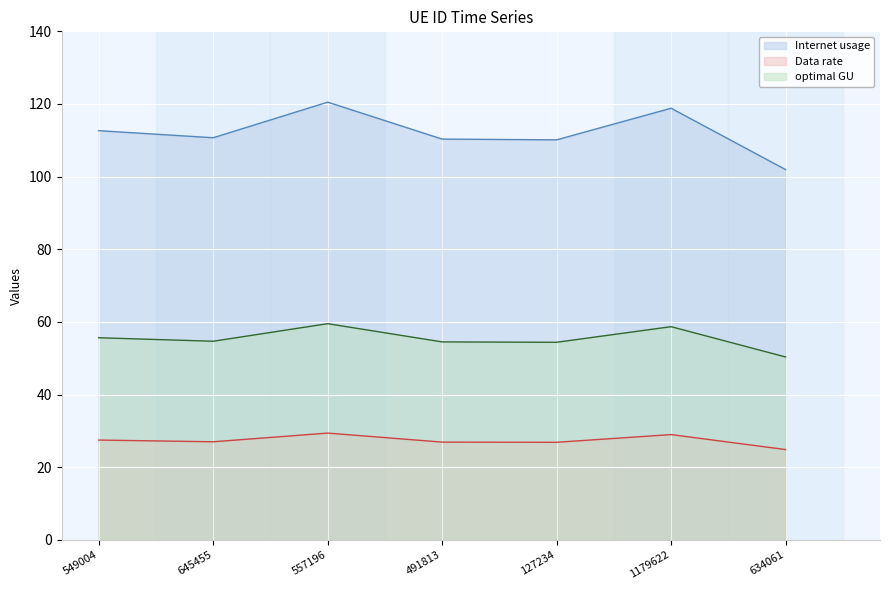

In optimal GU, how many points are lower than both neighbors (excluding endpoints)?

2